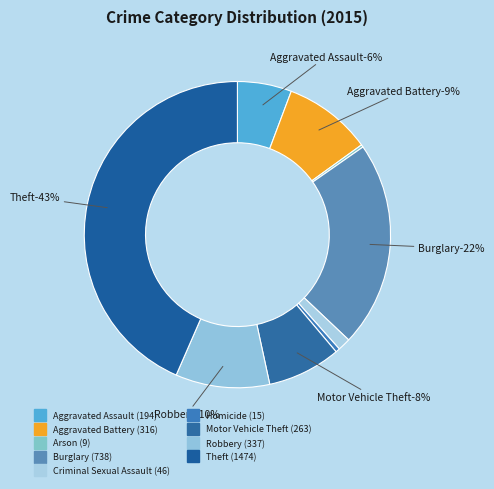

Is there any slice that represents more than half of the pie?

No